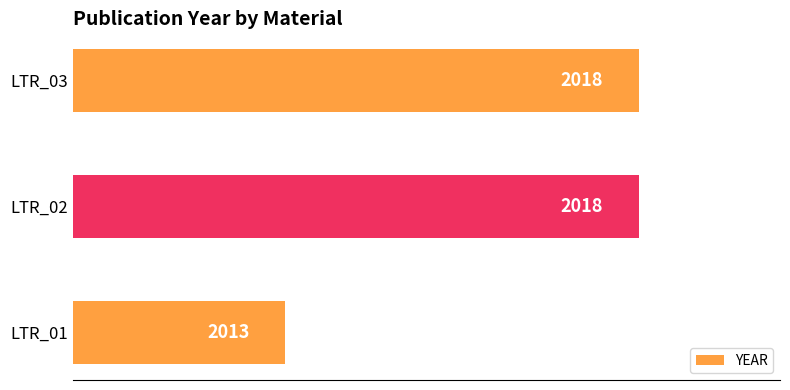

Reading top to bottom, transcribe all the data shown in this chart.

LTR_03=2018	LTR_02=2018	LTR_01=2013